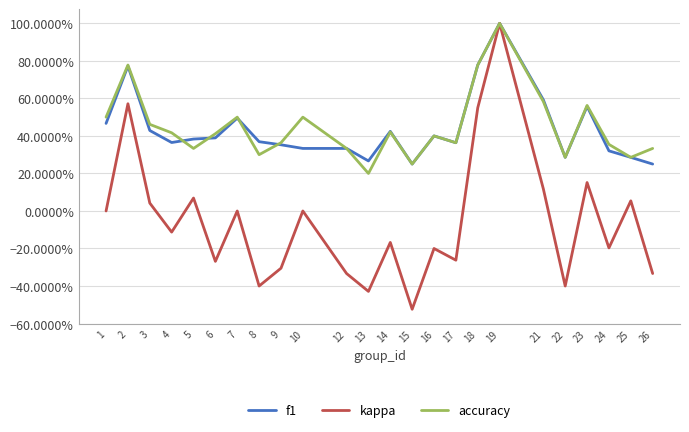

Does the chart have visible grid lines?

Yes